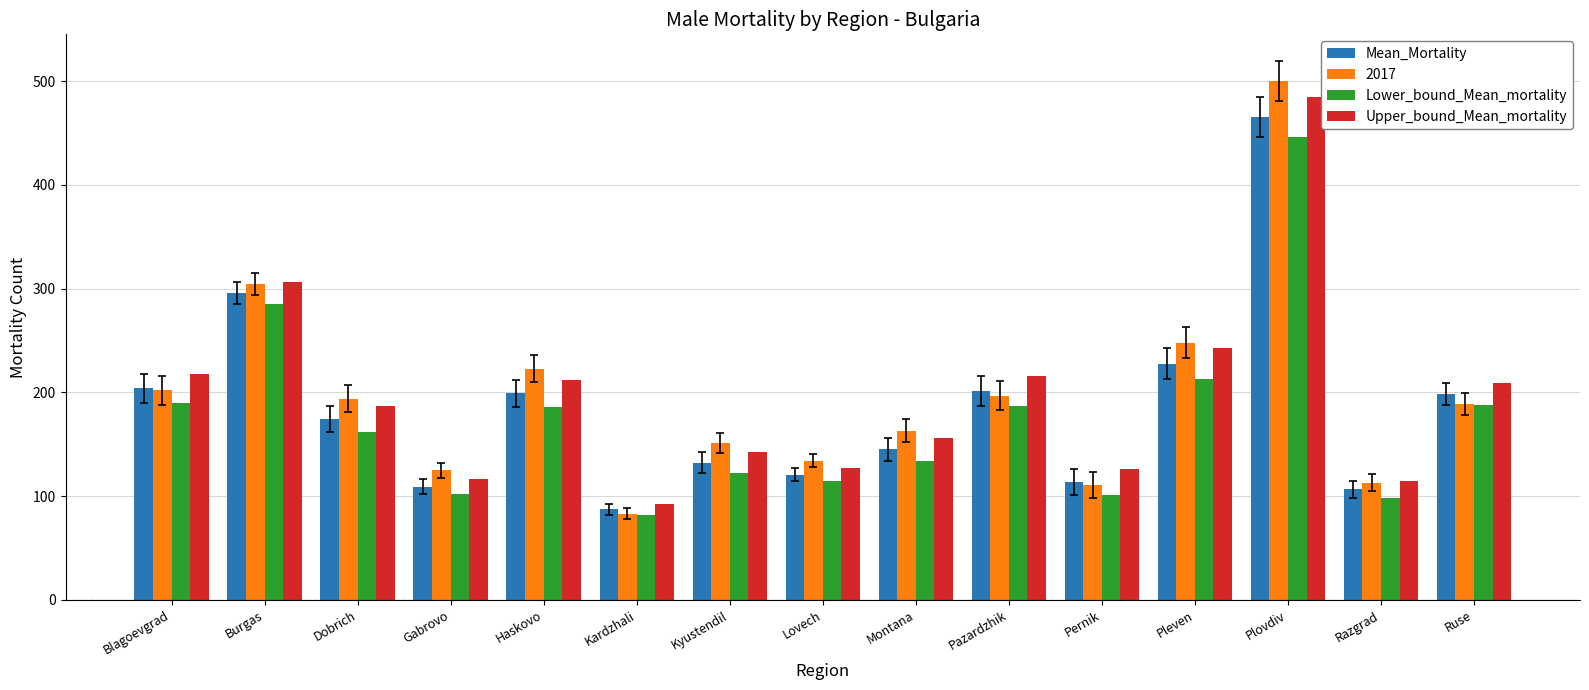

What is the sum of the Lower_bound_Mean_mortality values at Plovdiv and Lovech?

560.6